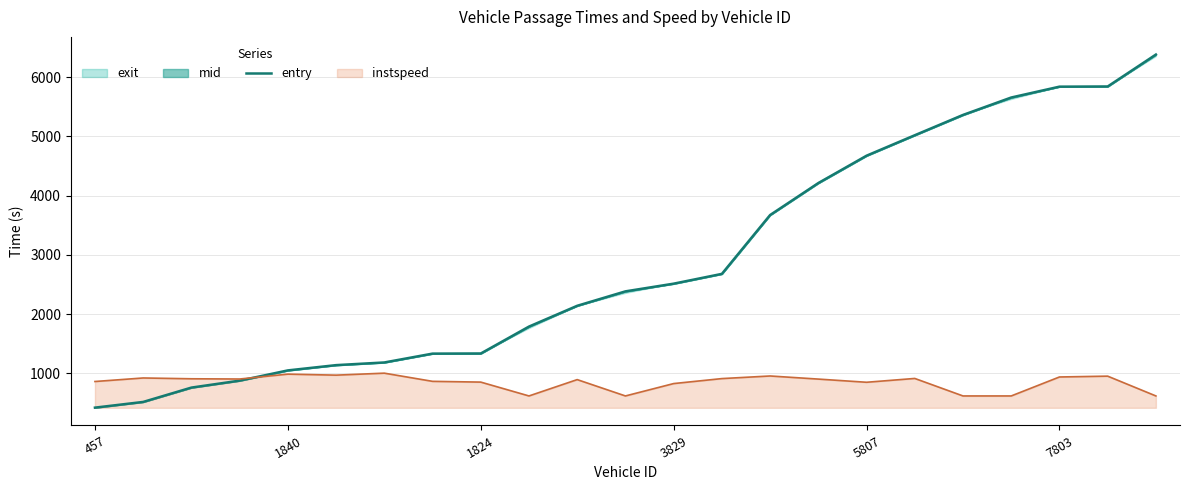

Where is the data nearest to the value 3401?

14